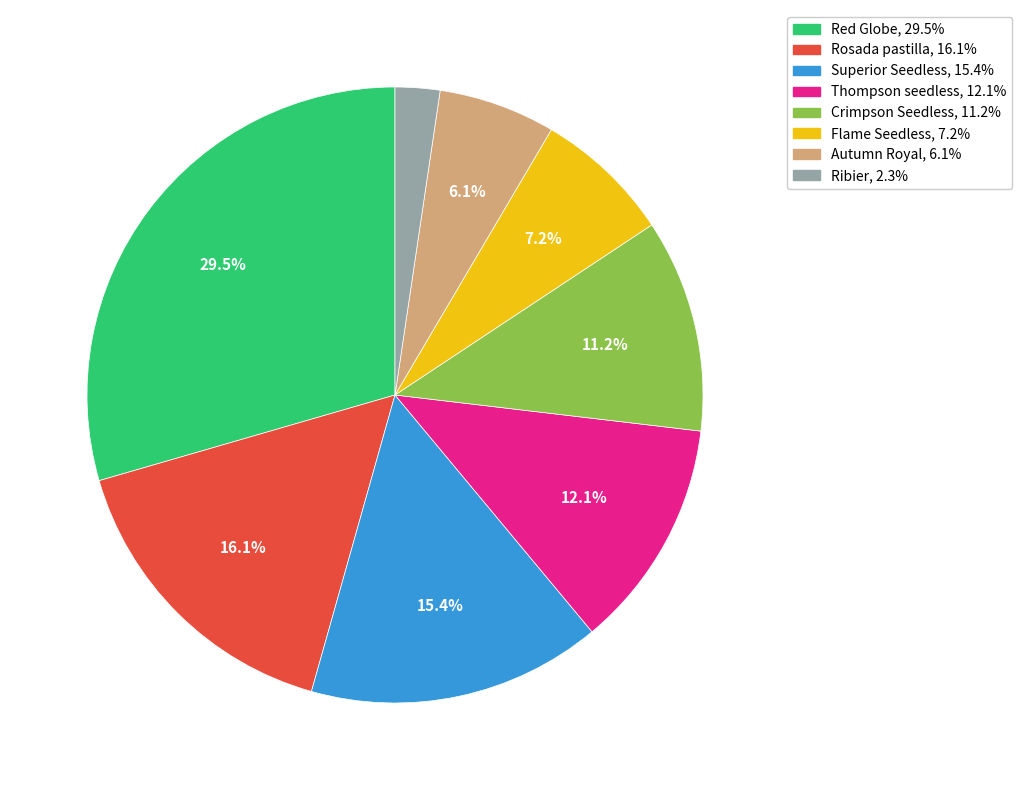

Does any single category account for the majority?

No